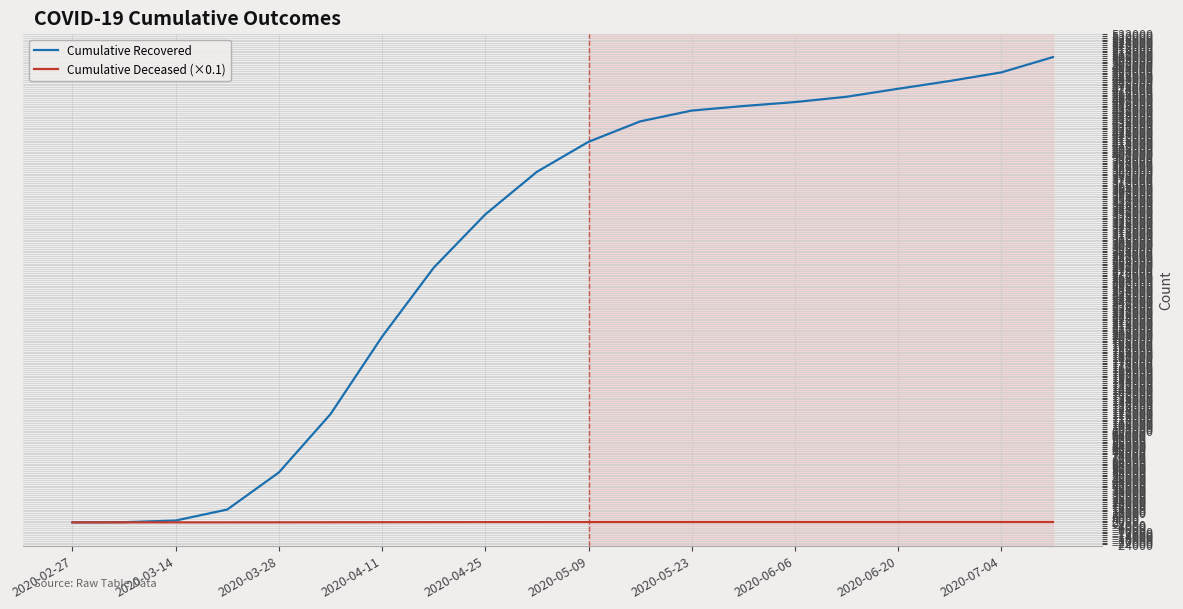

What is the maximum value for Cumulative Recovered?

506866.7